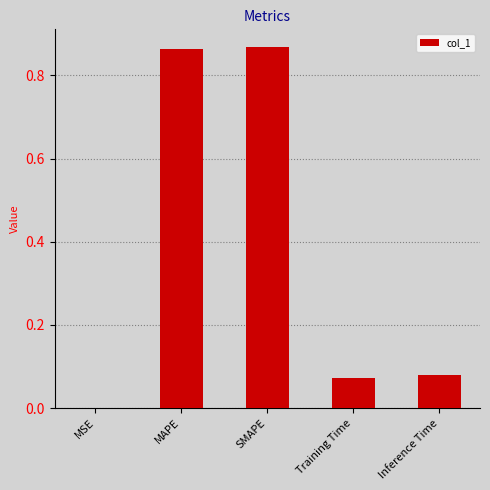

At which label is the value closest to 0?

MSE